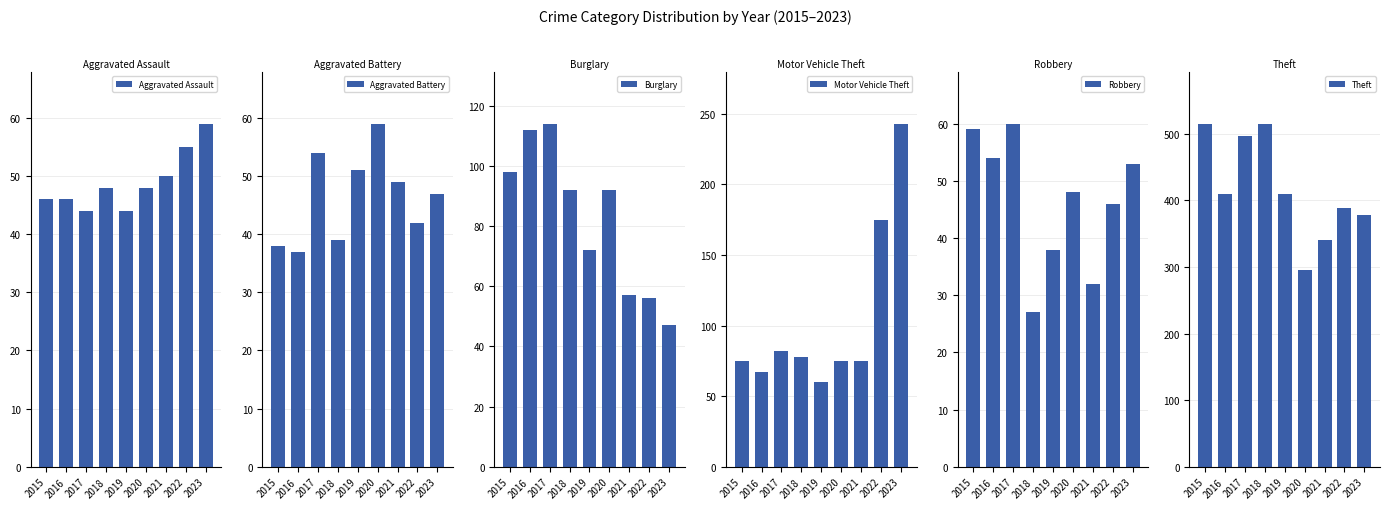

Is the value of Theft at 2020 greater than the value of Aggravated Battery at 2018?

Yes